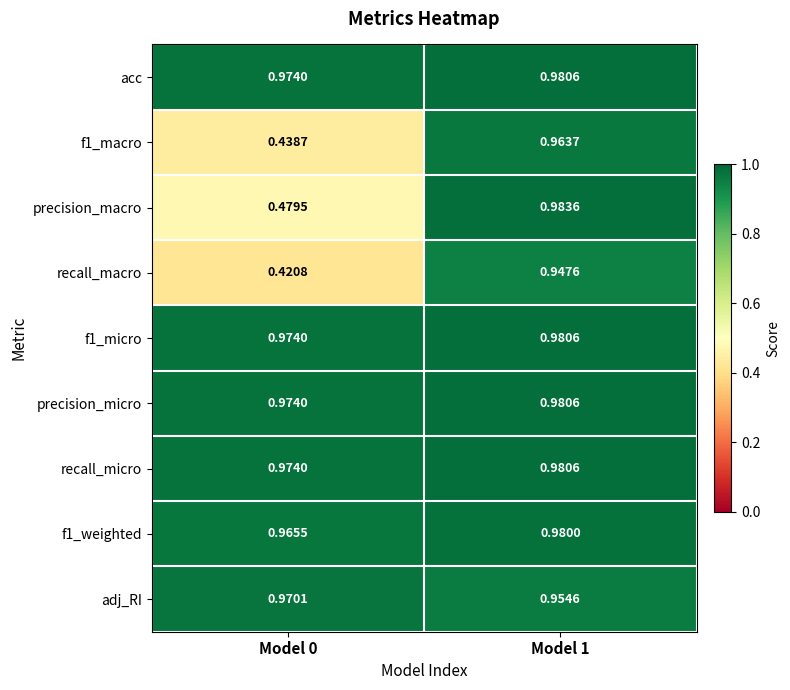

Between Model 0 and Model 1, which series saw the biggest shift?

recall_macro